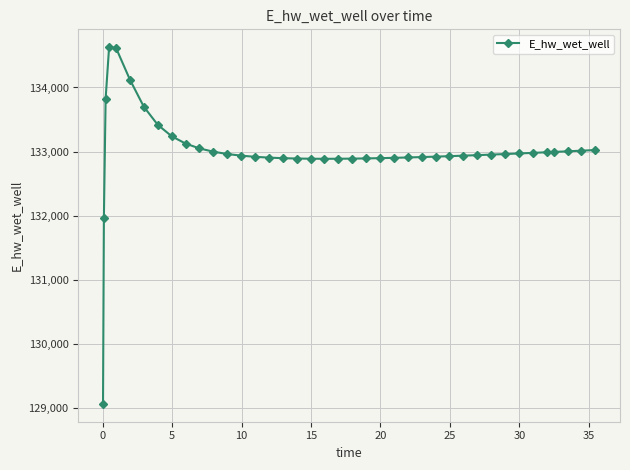

What is the value of the 3rd point from the left?

133826.0